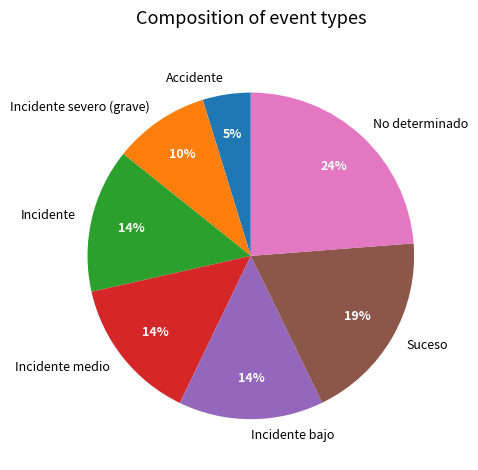

Is there any slice that represents more than half of the pie?

No